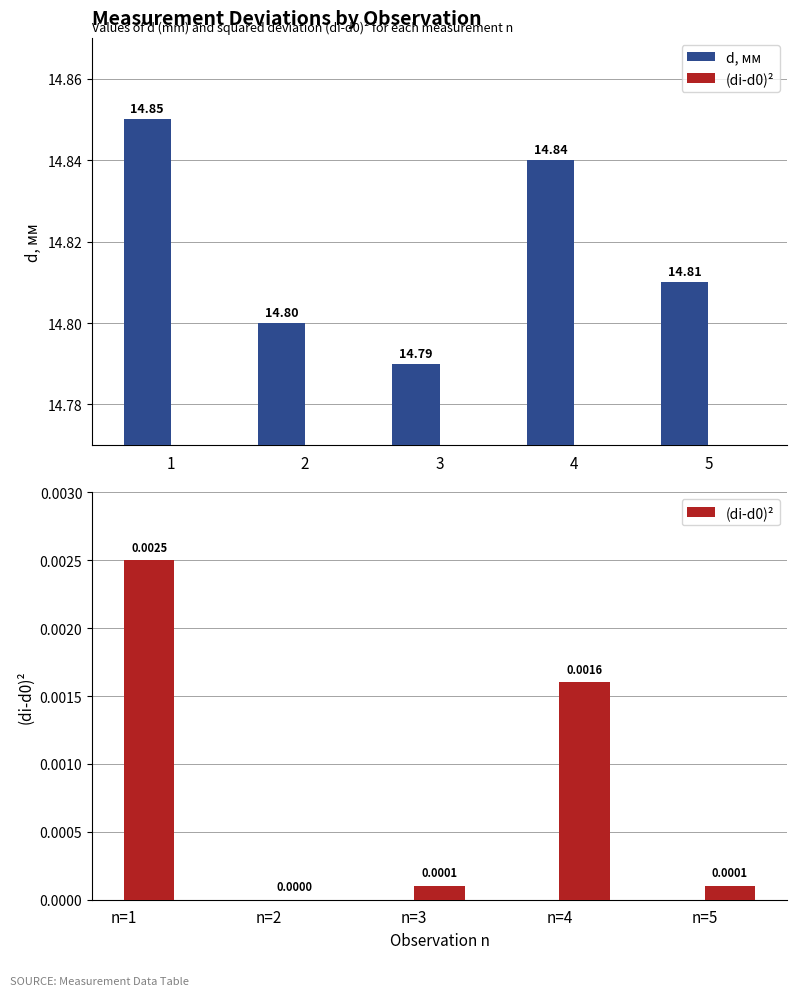

Rank the series by their average value, from highest to lowest.

d, мм, (di-d0)²